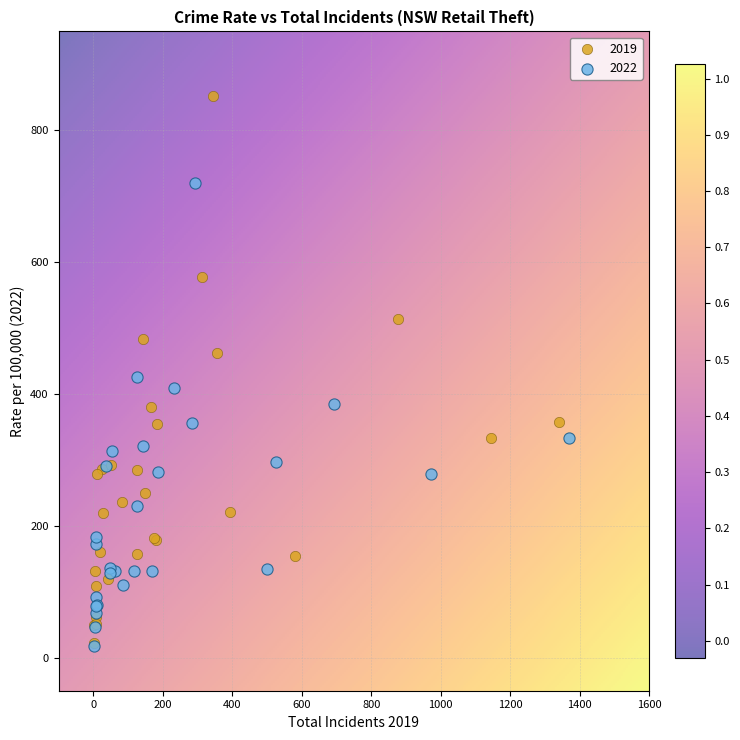

What are all the series names shown in the legend?

2019, 2022